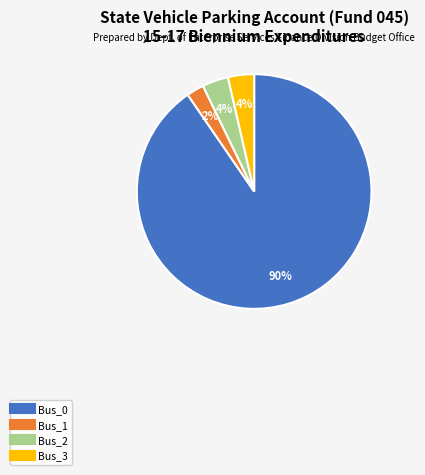

To the nearest percent, what is the difference between the largest and smallest slice percentages?

88%